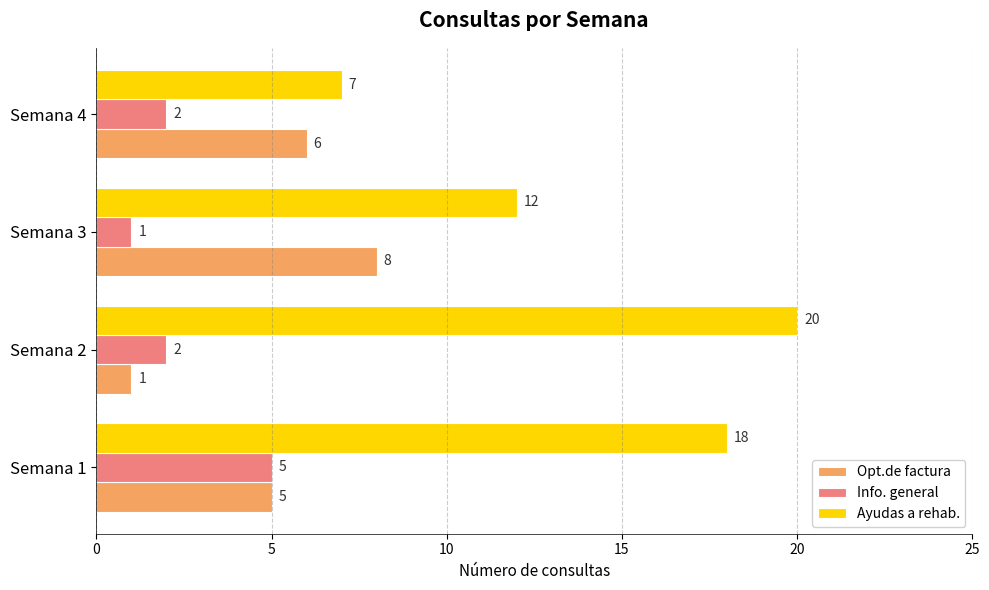

At how many categories does at least one series exceed 6?

4